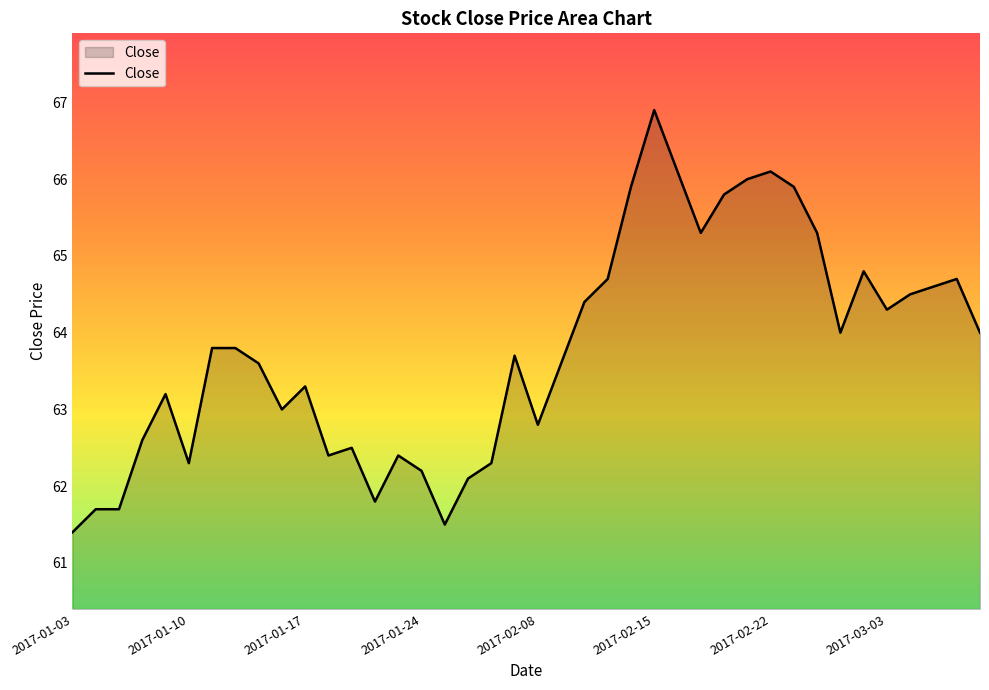

What is the maximum value shown in the chart?

66.9